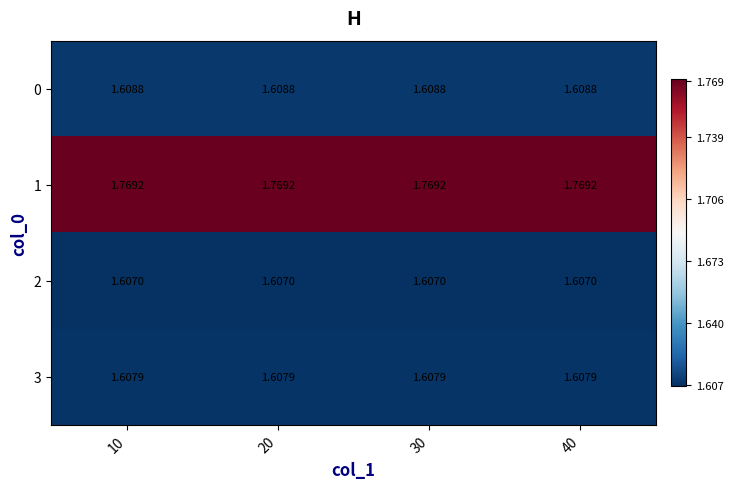

Is the value of 3 at 20 greater than the value of 2 at 10?

Yes